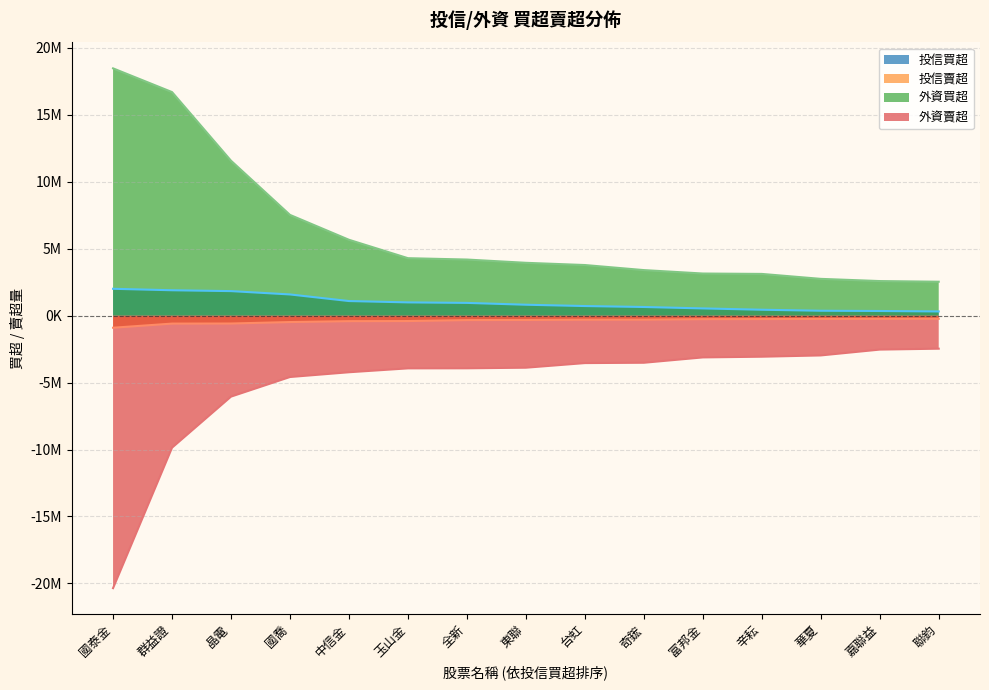

Reading right to left, what are all the values shown in this chart?

投信買超: 聯鈞=317000	嘉聯益=351000	華夏=369000	辛耘=445000	富邦金=544000	奇鋐=650000	台虹=721000	東聯=819000	全新=956000	玉山金=994000	中信金=1094000	國喬=1587000	晶電=1836000	群益證=1900000	國泰金=2009000
投信賣超: 聯鈞=-230000	嘉聯益=-238000	華夏=-243000	辛耘=-253000	富邦金=-260000	奇鋐=-297000	台虹=-300000	東聯=-320000	全新=-328000	玉山金=-400000	中信金=-409000	國喬=-475000	晶電=-585000	群益證=-591000	國泰金=-900000
外資買超: 聯鈞=2537000	嘉聯益=2586000	華夏=2750770	辛耘=3119928	富邦金=3149405	奇鋐=3406000	台虹=3784000	東聯=3949908	全新=4194000	玉山金=4296000	中信金=5670298	國喬=7528758	晶電=11576072	群益證=16703122	國泰金=18475194
外資賣超: 聯鈞=-2464435	嘉聯益=-2532365	華夏=-2967789	辛耘=-3063612	富邦金=-3116000	奇鋐=-3515093	台虹=-3540153	東聯=-3885000	全新=-3929900	玉山金=-3934544	中信金=-4224801	國喬=-4580207	晶電=-6044742	群益證=-9859751	國泰金=-20352398